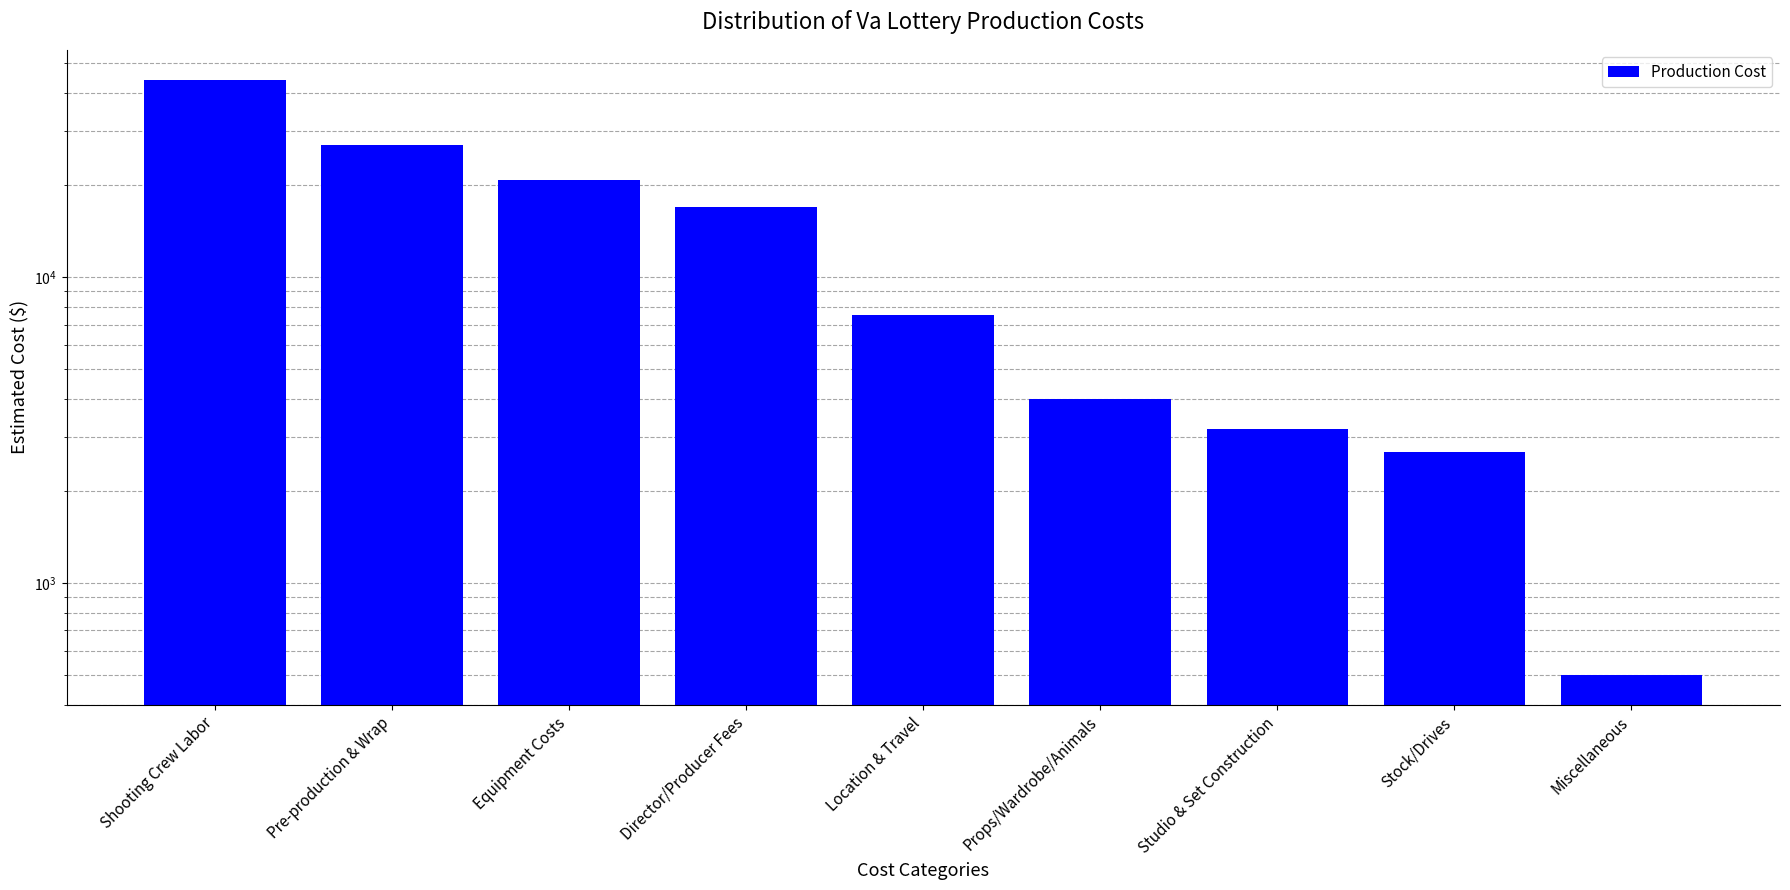

What is the change in value from Equipment Costs to Studio & Set Construction?

-17620.0